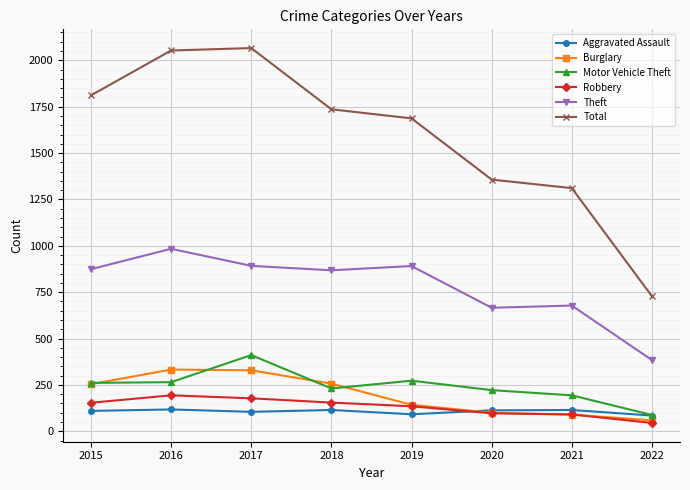

True or false: Burglary has a value of 158 at 2021.

False